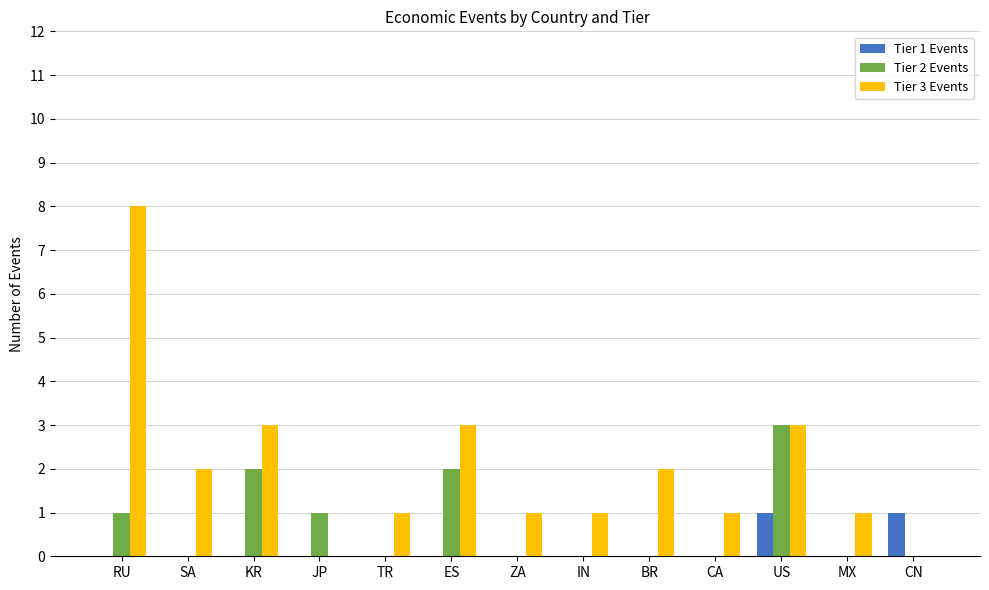

The Tier 3 Events series shows 1 at MX. True or false?

True